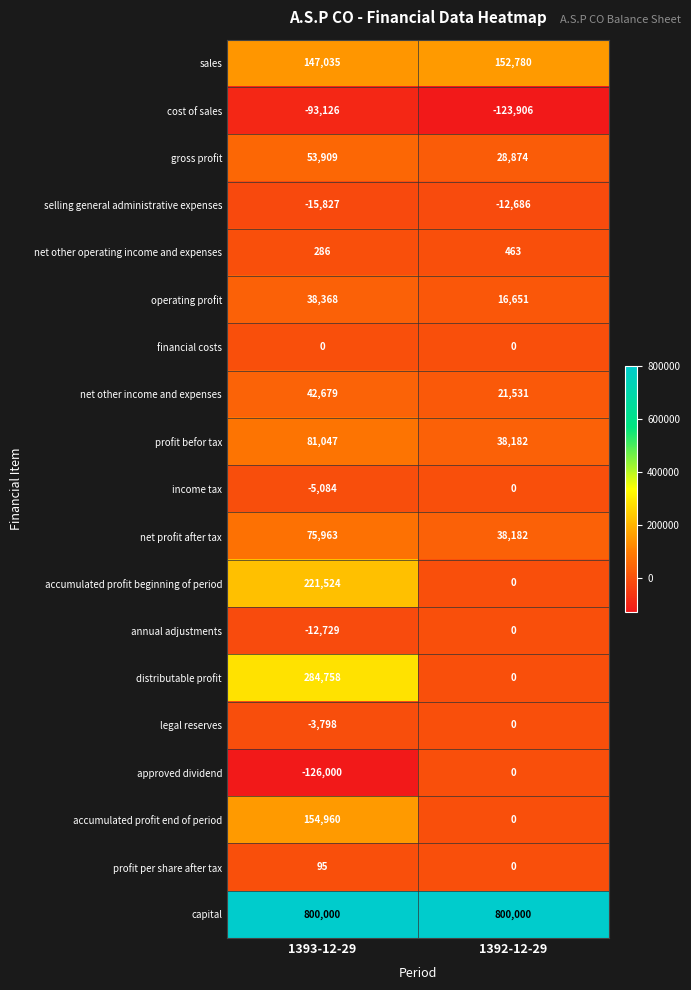

The approved dividend series shows -126000 at 1393-12-29. True or false?

True